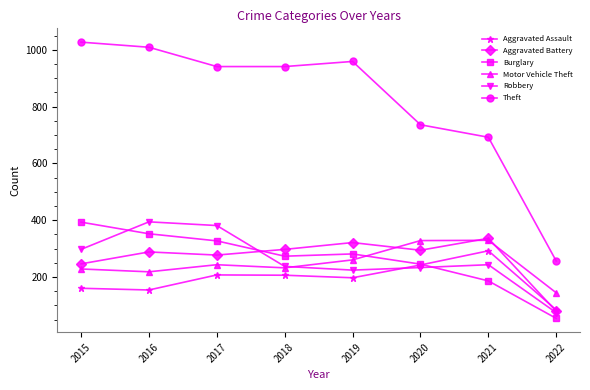

Which series changed the most between 2015 and 2020?

Theft